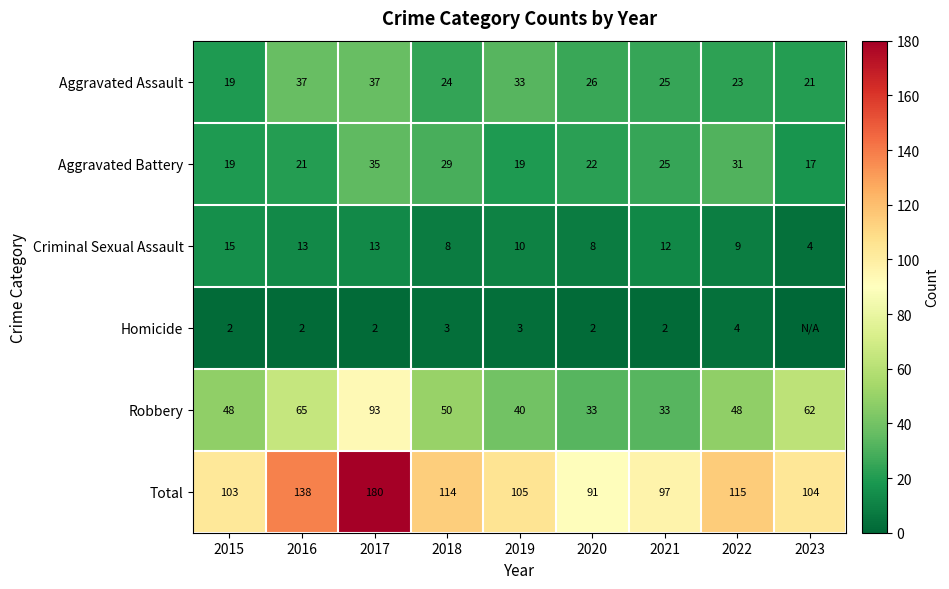

The Total series shows 97 at 2021. True or false?

True